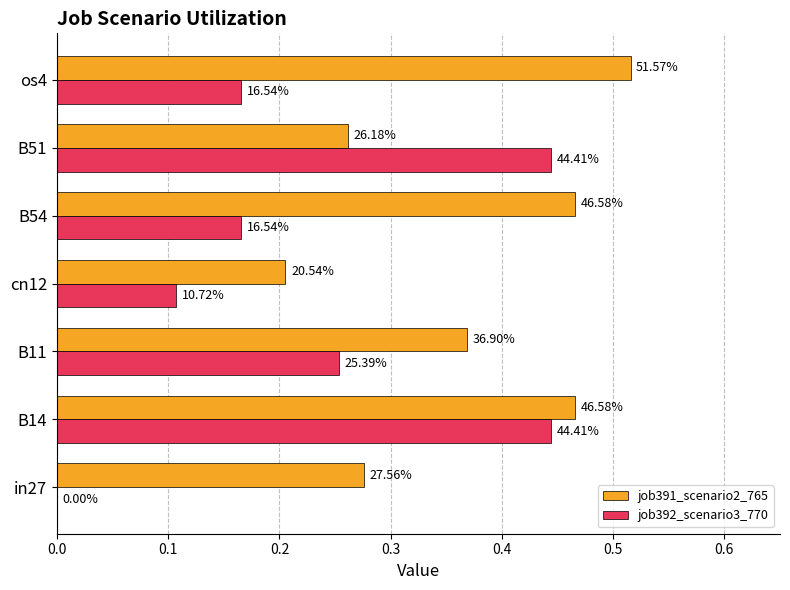

What are all the series names shown in the legend?

job391_scenario2_765, job392_scenario3_770